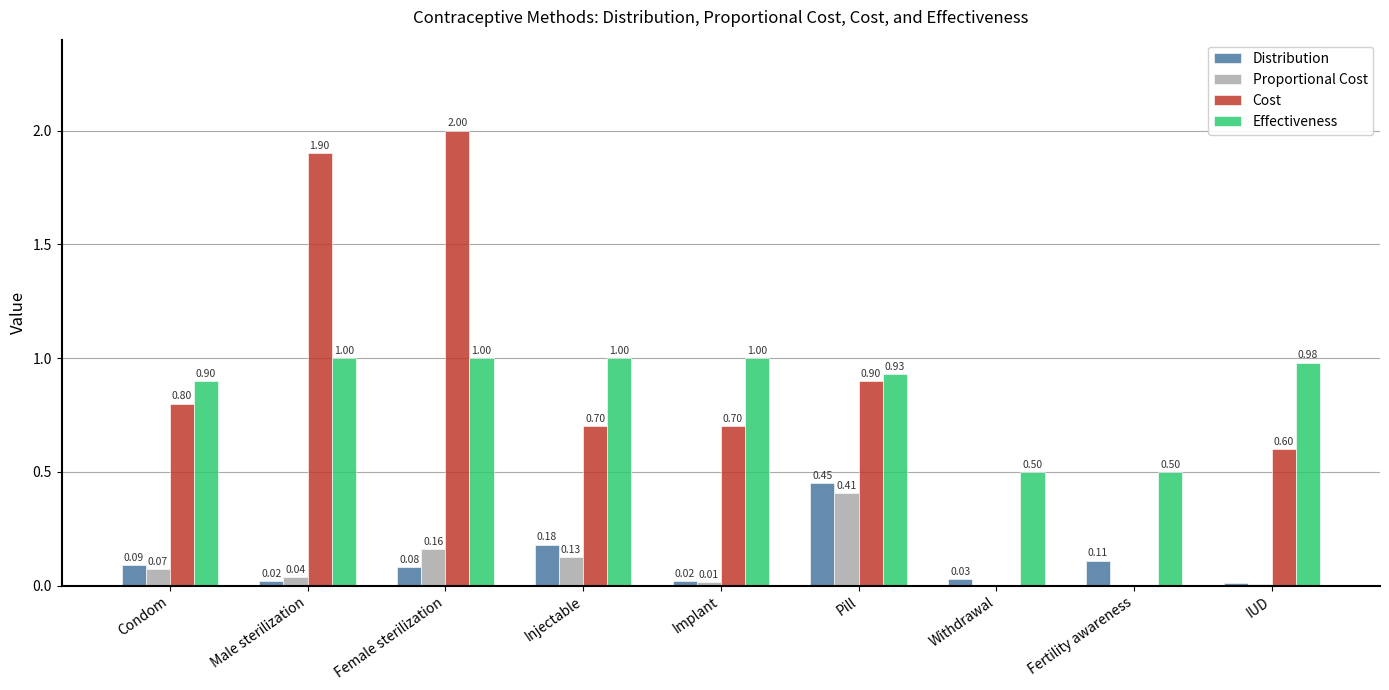

Where is Cost nearest to the value 1?

Pill